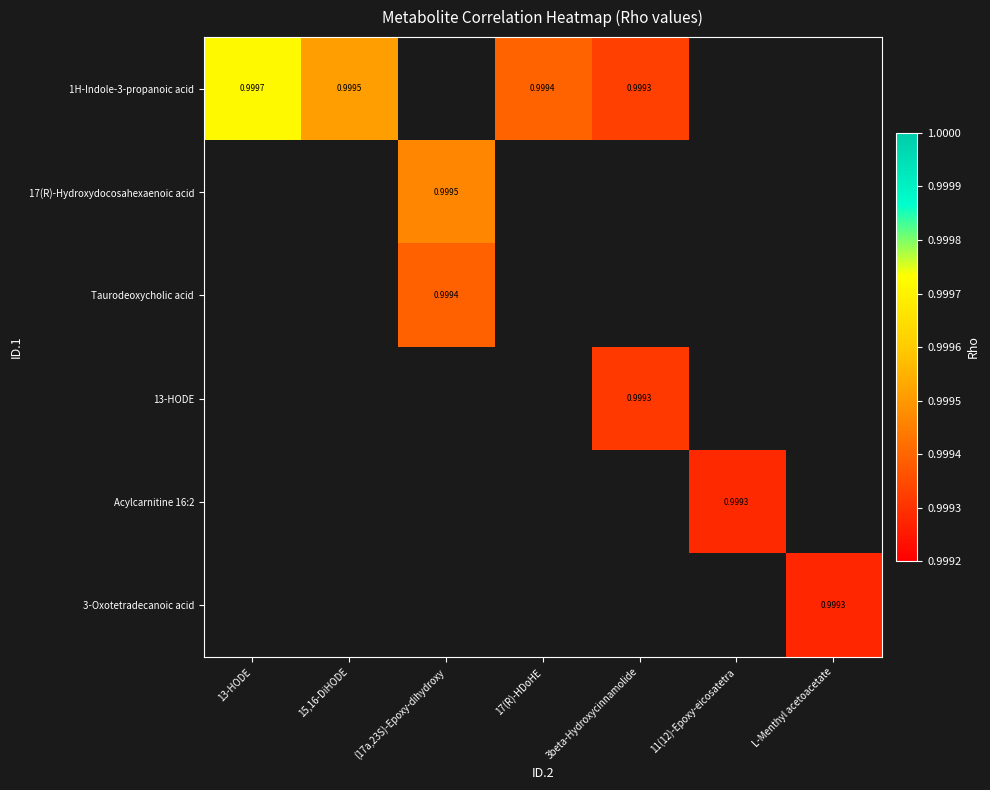

What is the highest value of the 1H-Indole-3-propanoic acid series?

1.0